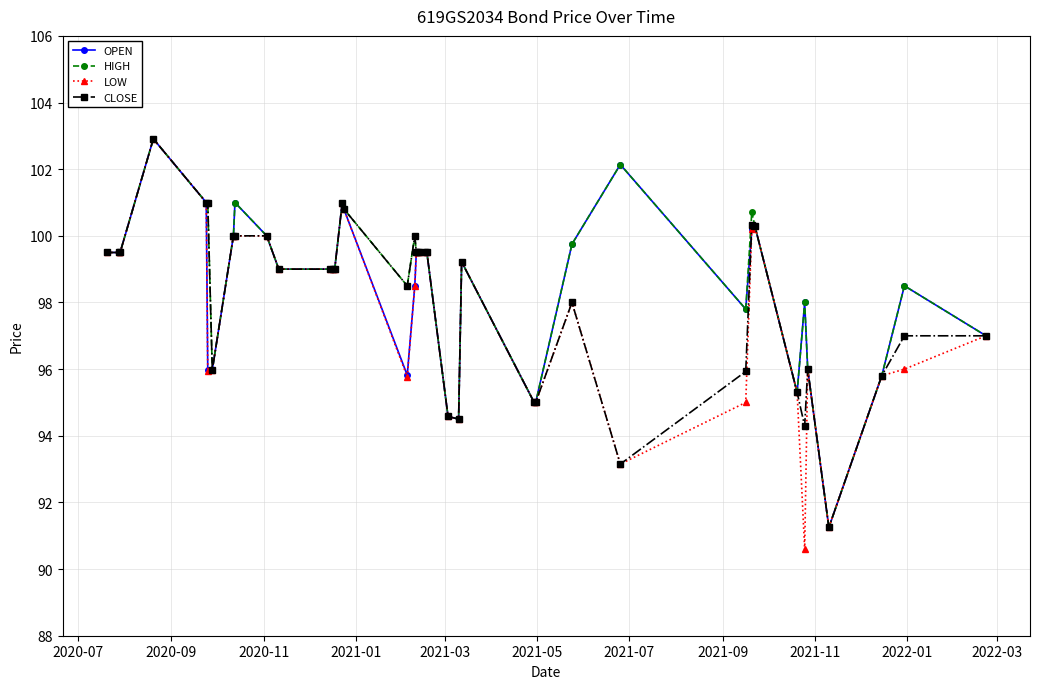

What is the value of the OPEN point at the 14th from the left?

99.0